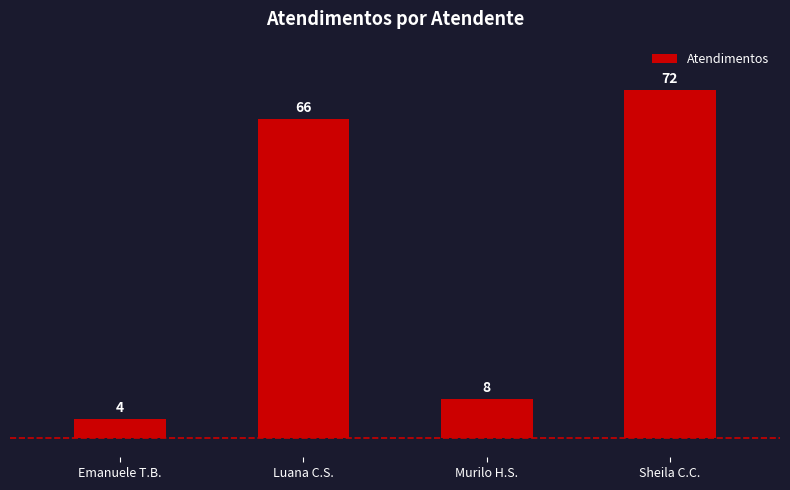

List the labels in order of value, smallest first.

Emanuele T.B., Murilo H.S., Luana C.S., Sheila C.C.